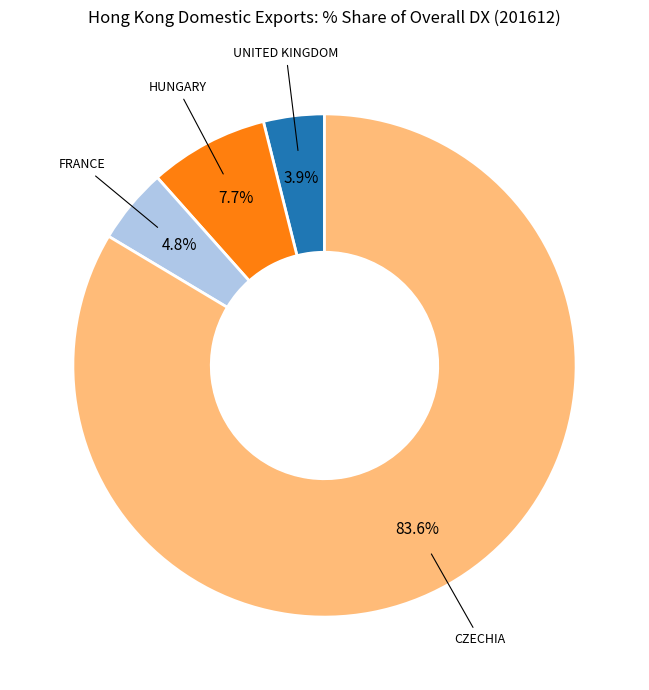

Is the sum of FRANCE and HUNGARY greater than half?

No